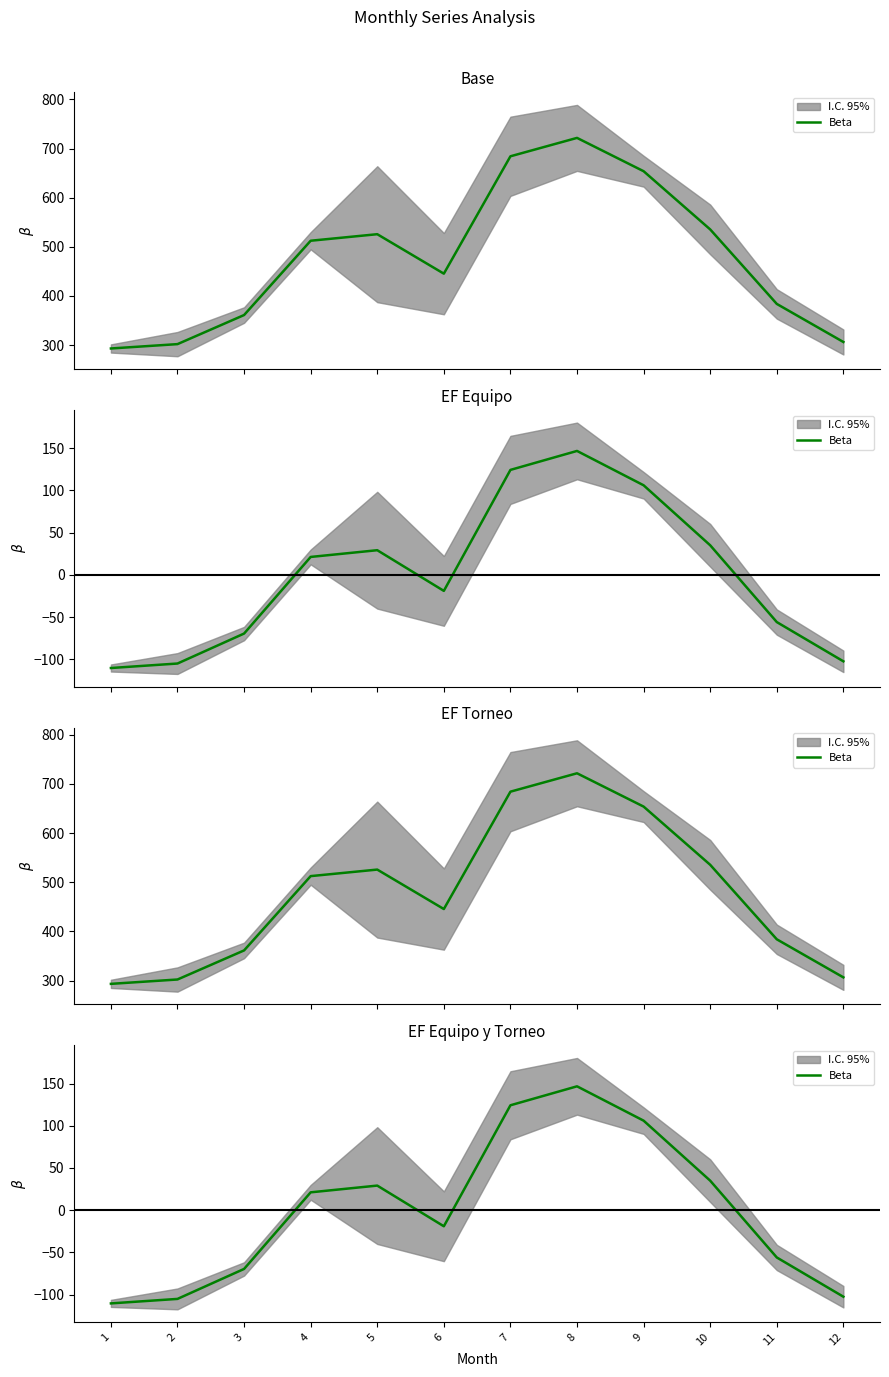

How many values exceed 21?

6